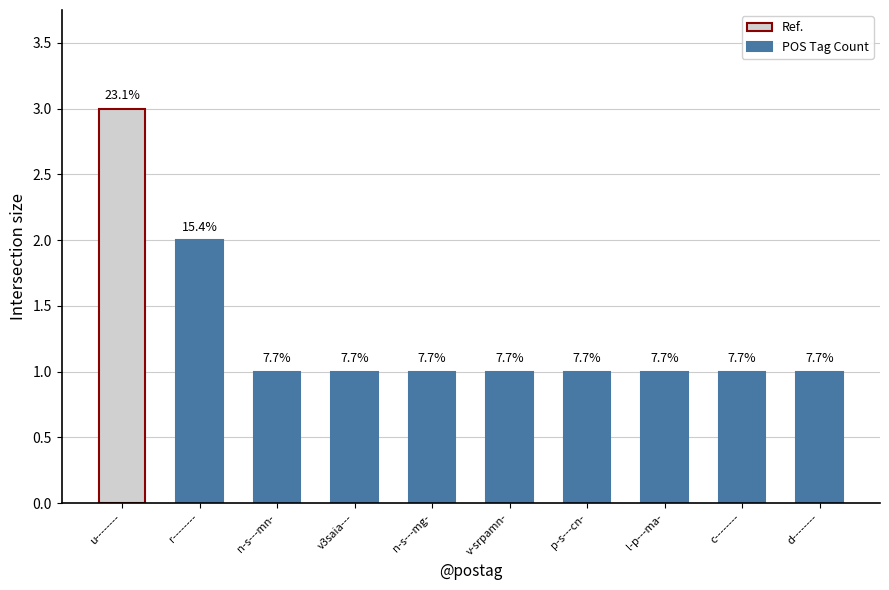

Are the bars grouped side by side (vs. stacked)?

No